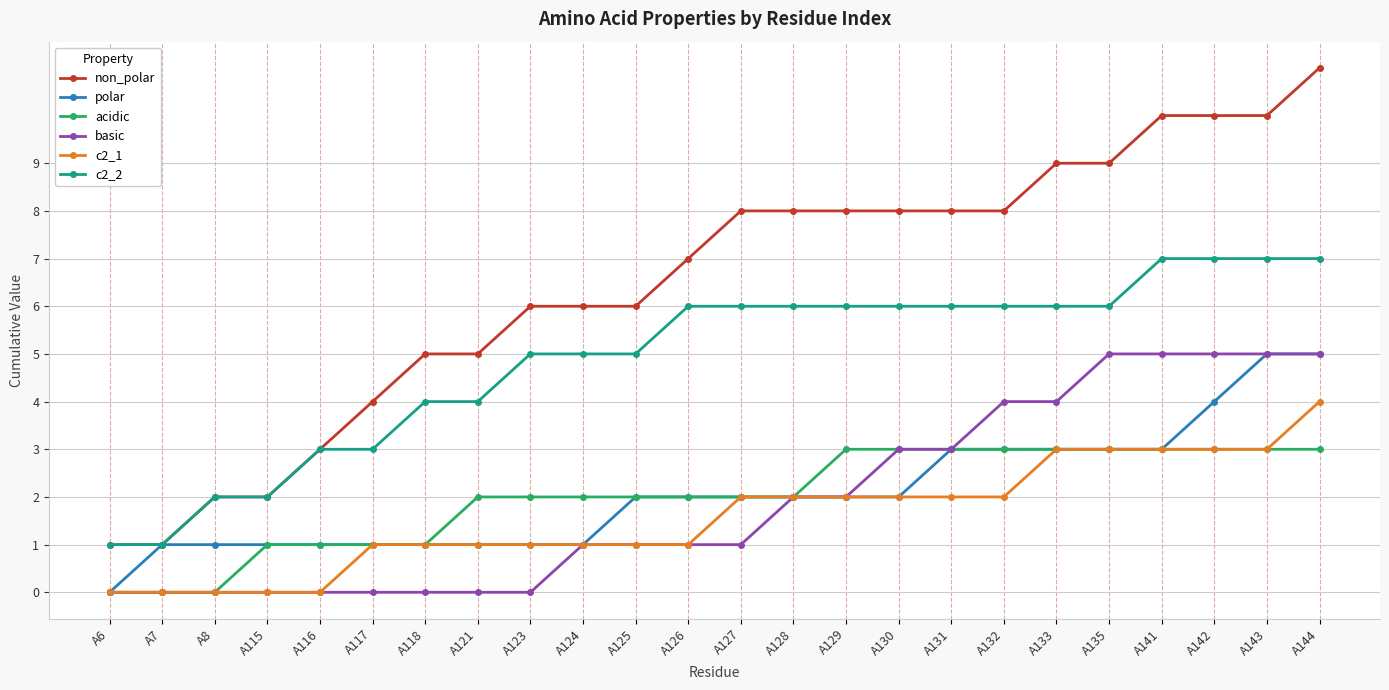

True or false: c2_1 and c2_2 intersect in this chart.

False